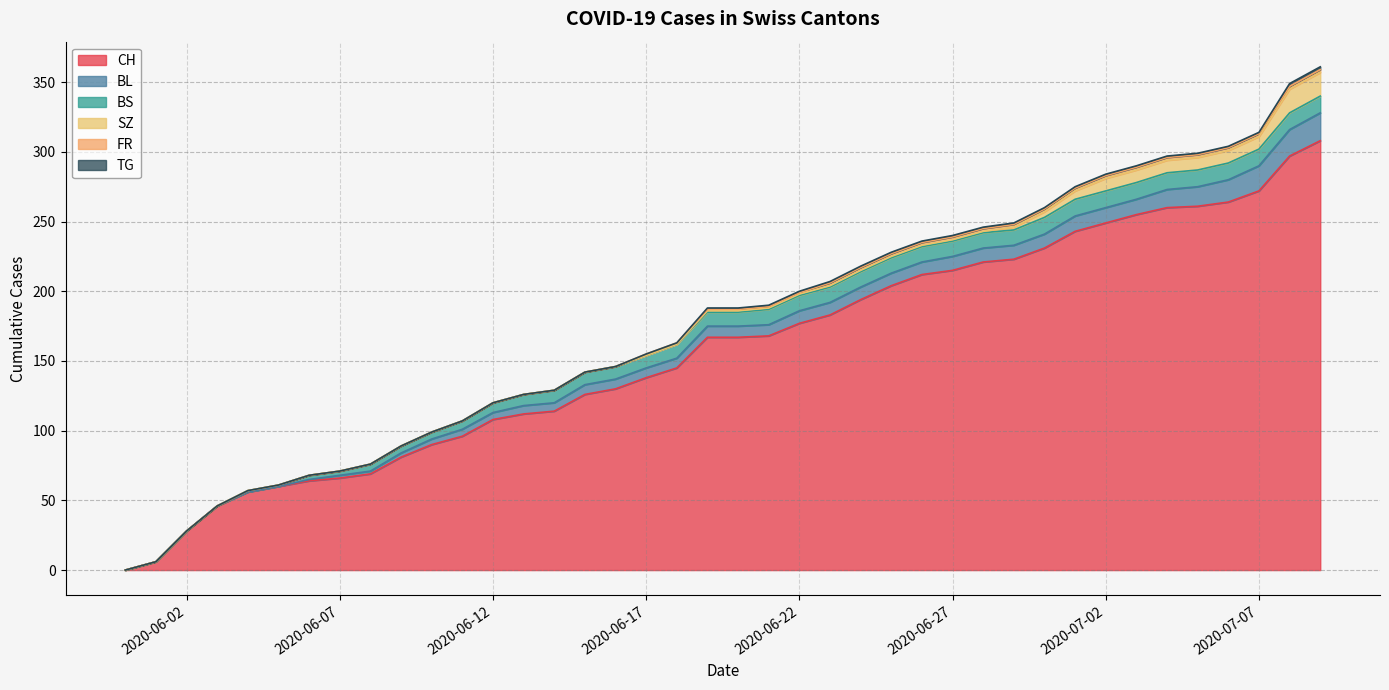

At how many categories does at least one series exceed 282?

2